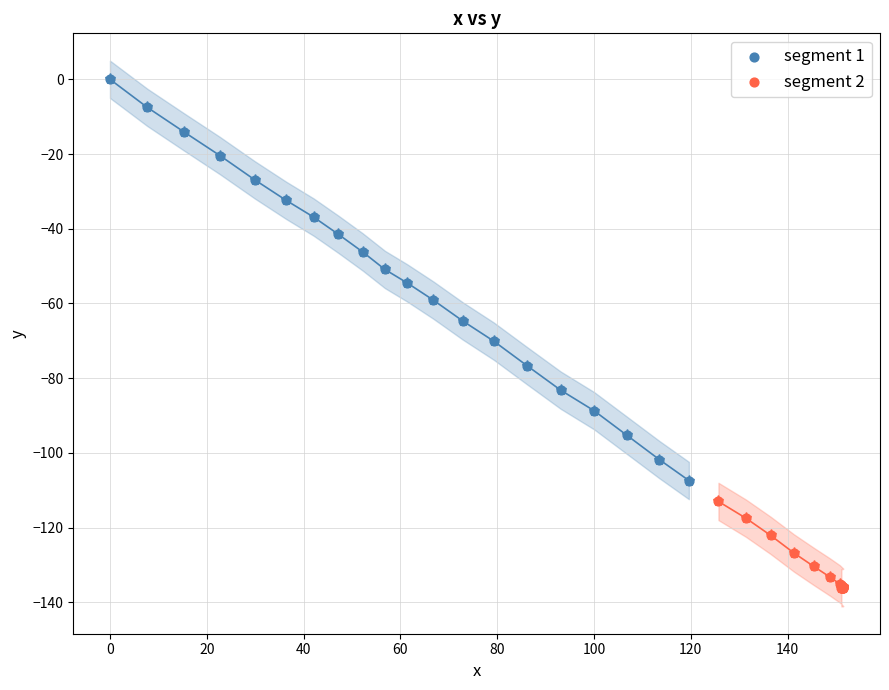

What are all the series names shown in the legend?

segment 1, segment 2